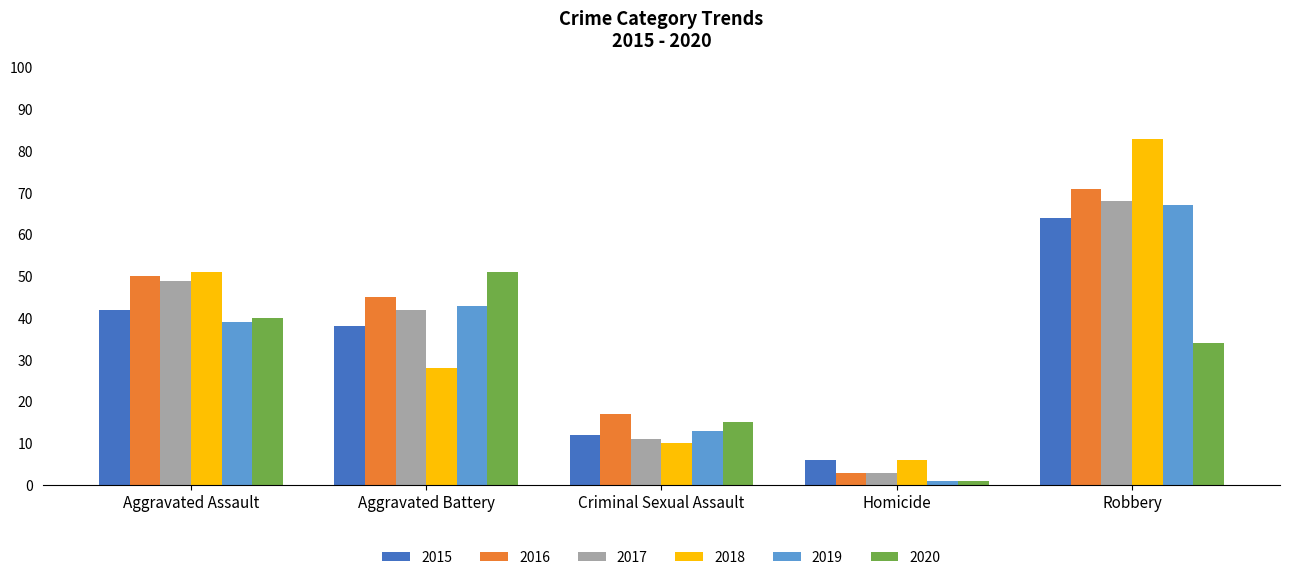

Reading right to left, extract all data points from this chart.

2015: 64	6	12	38	42
2016: 71	3	17	45	50
2017: 68	3	11	42	49
2018: 83	6	10	28	51
2019: 67	1	13	43	39
2020: 34	1	15	51	40